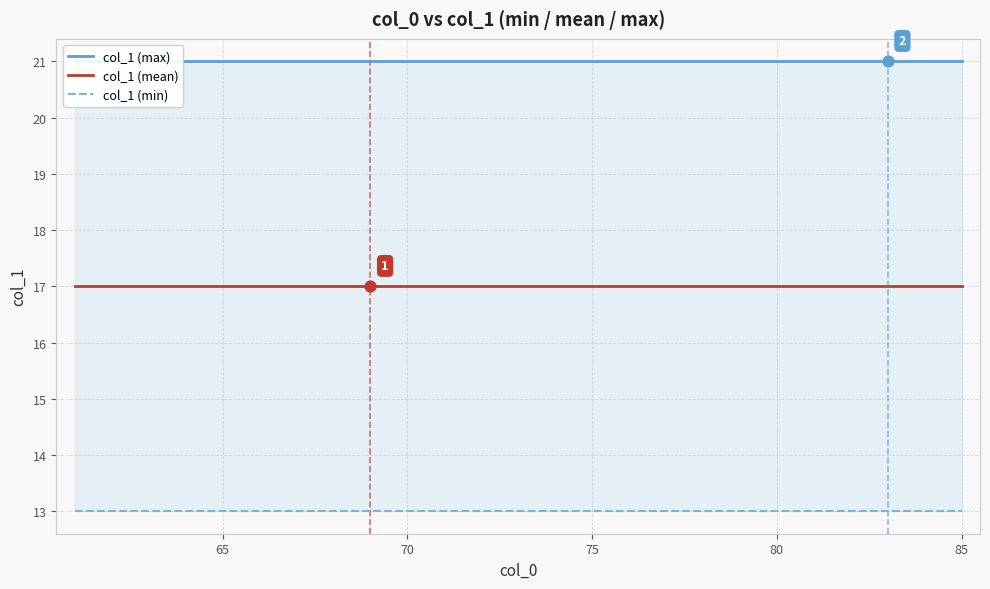

What are all the series names shown in the legend?

col_1 (max), col_1 (mean), col_1 (min)